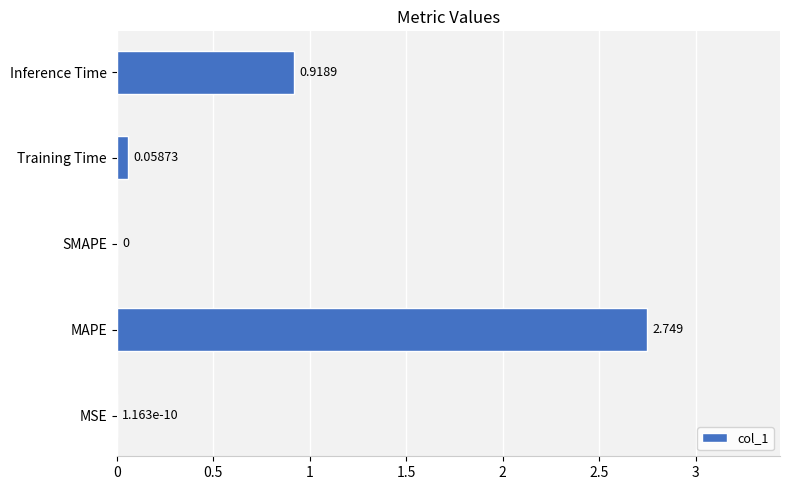

Between Inference Time and SMAPE, which is larger?

Inference Time